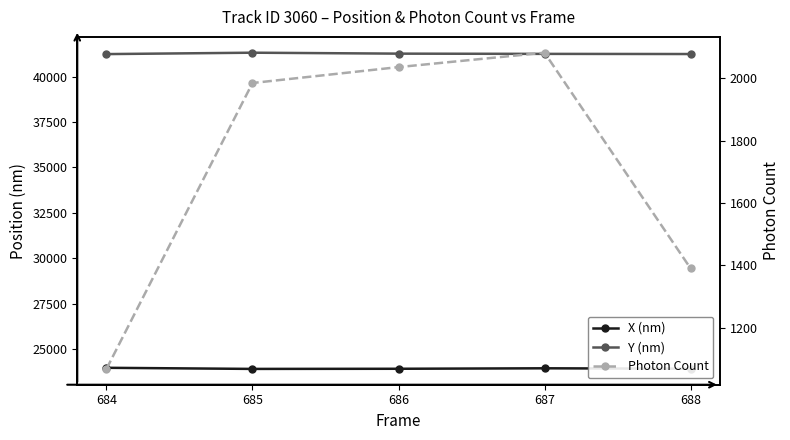

At which category is the sum across all series the highest?

687